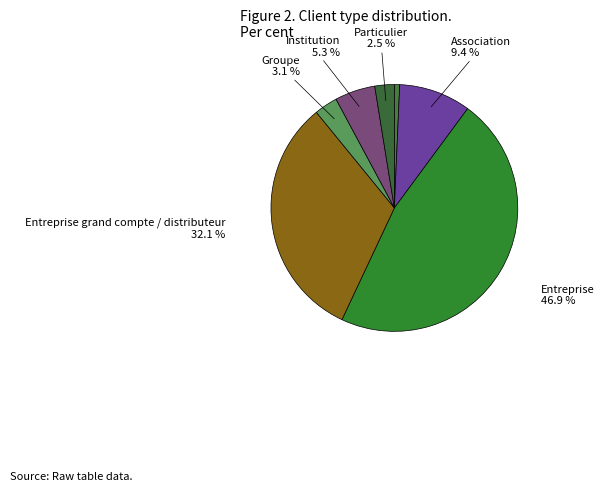

How many segments does this pie chart have?

7